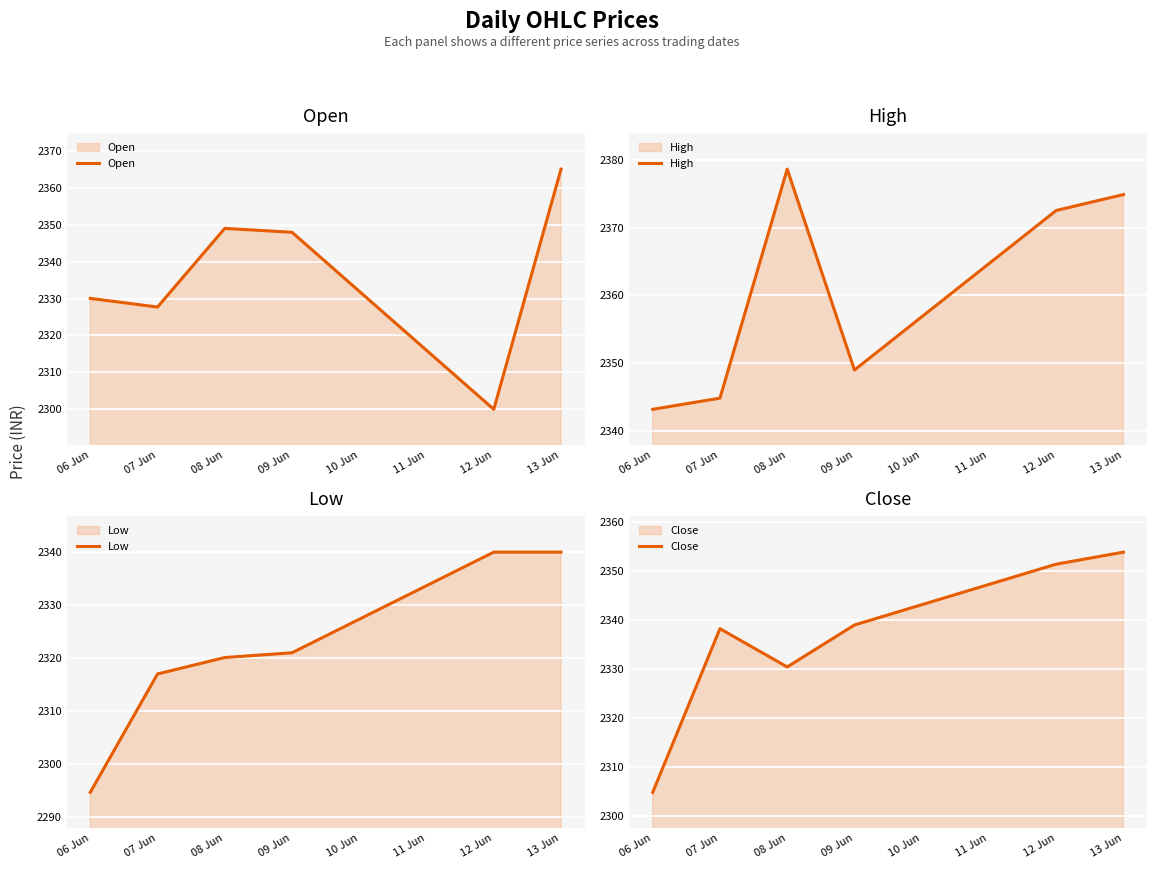

What is the sum of all Close values?

14017.8